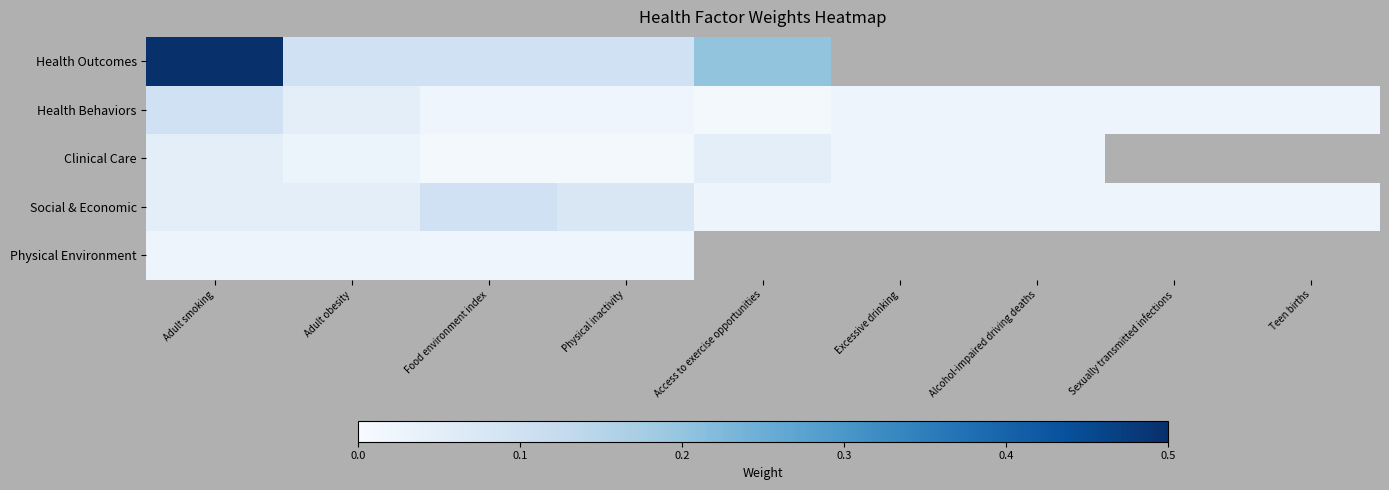

Which label corresponds to the largest value in the chart?

Adult smoking